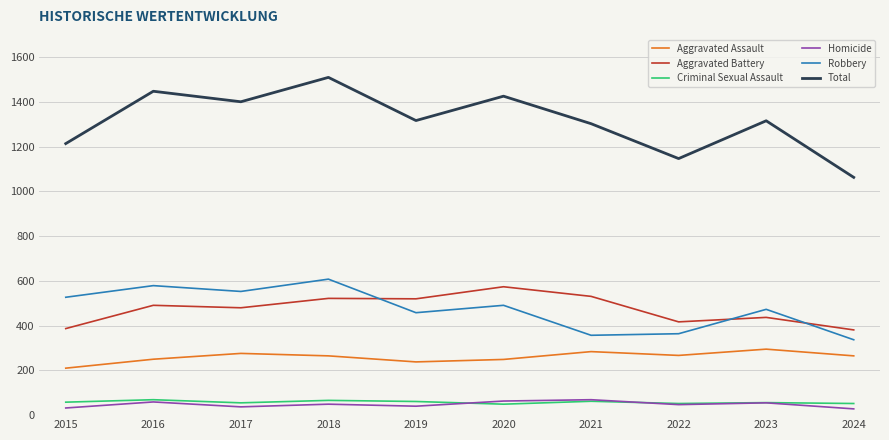

What is the sum of the Aggravated Assault values at 2016 and 2015?

460